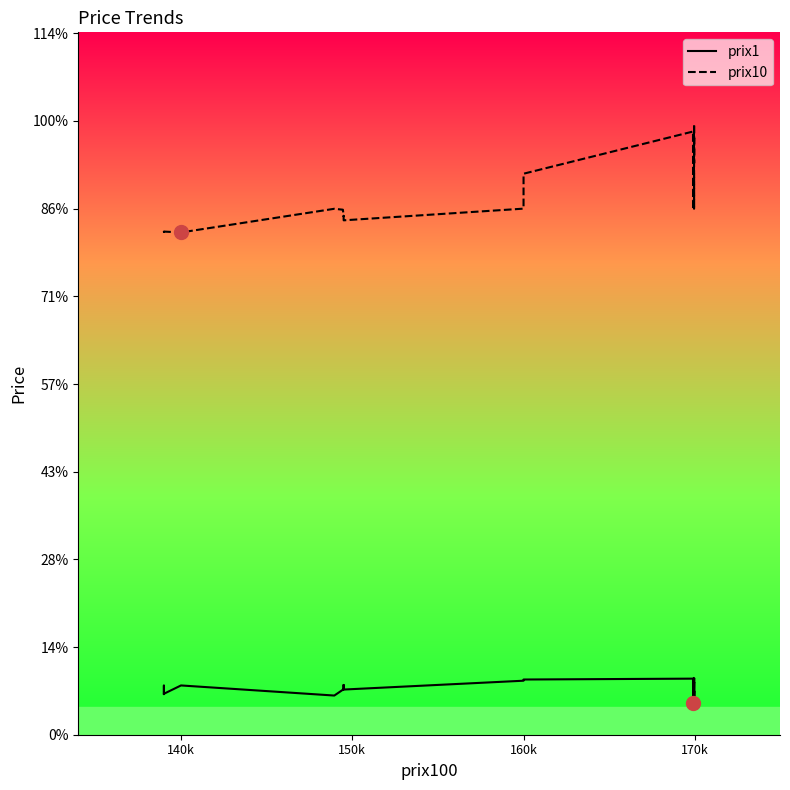

How many lines are shown in the chart?

2